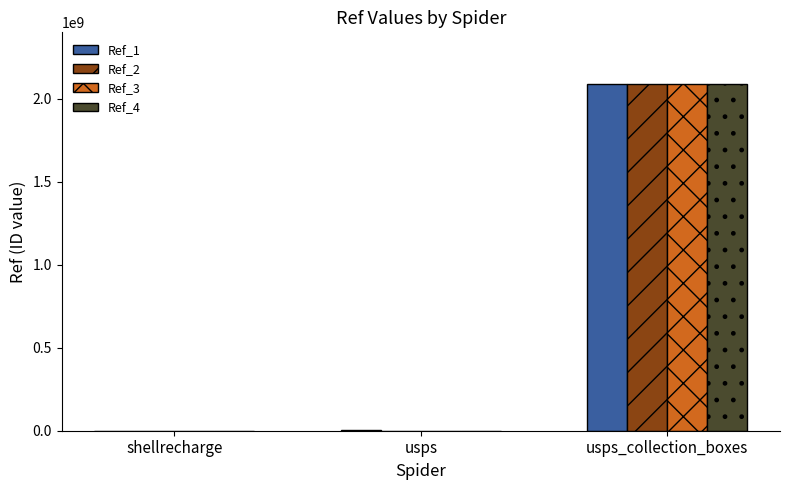

At which category is the sum across all series the highest?

usps_collection_boxes